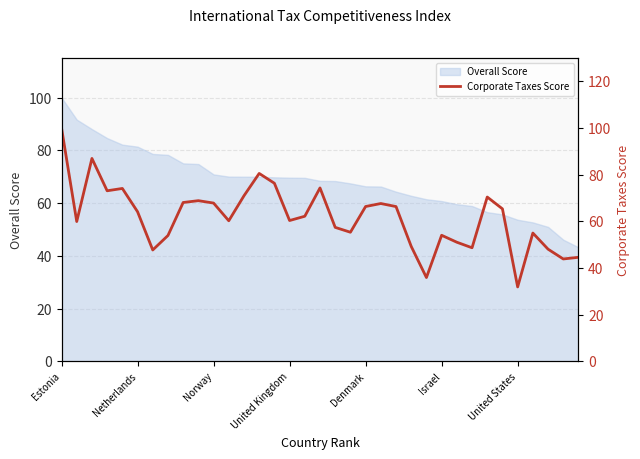

What value does the Overall Score series have at Norway?

70.9